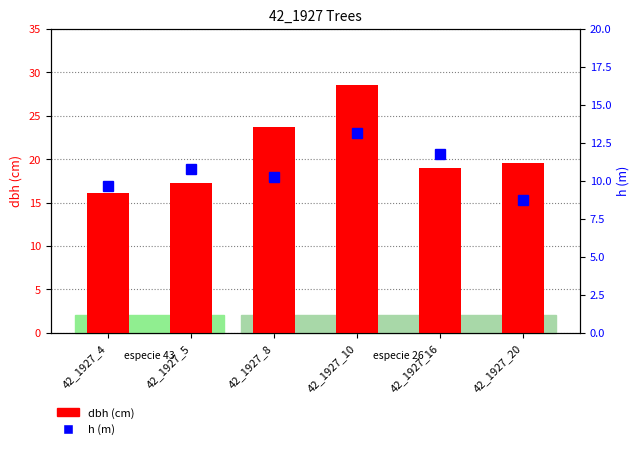

What is the average value of the dbh series?

20.7